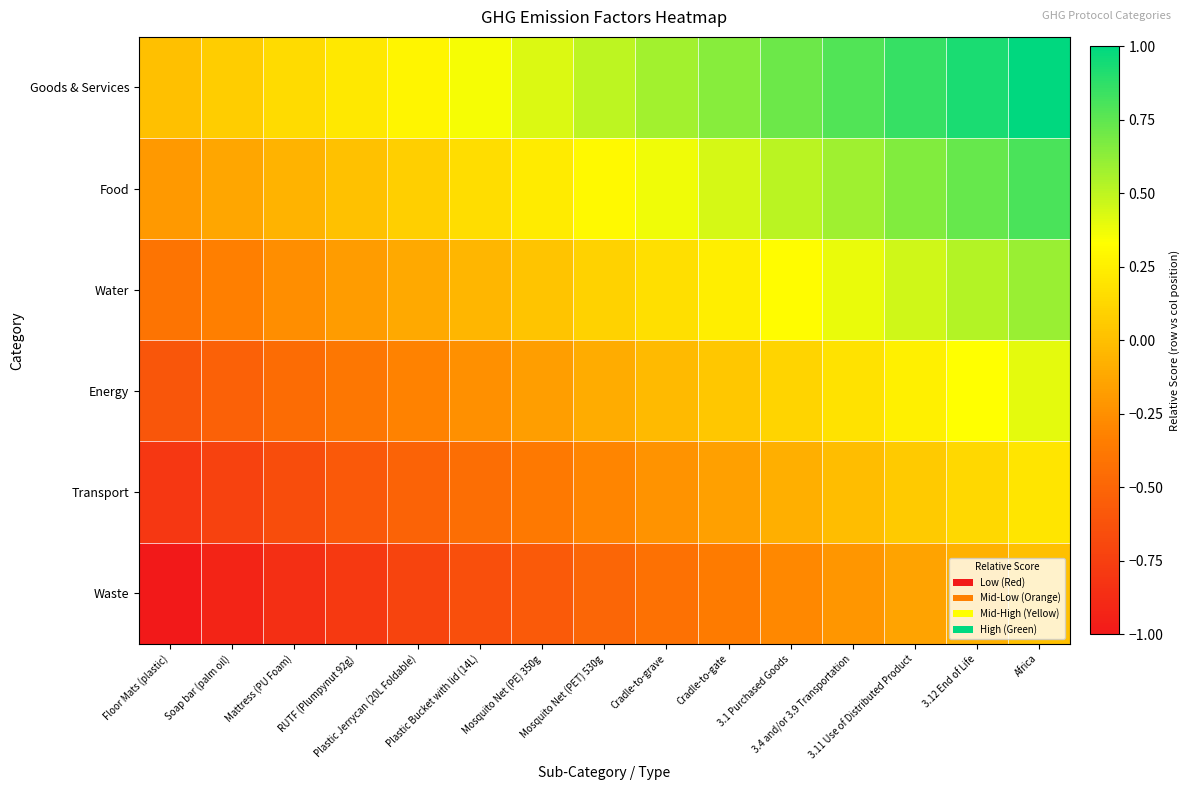

What is the spread (max minus min) of values at Mosquito Net (PET) 530g?

1.0